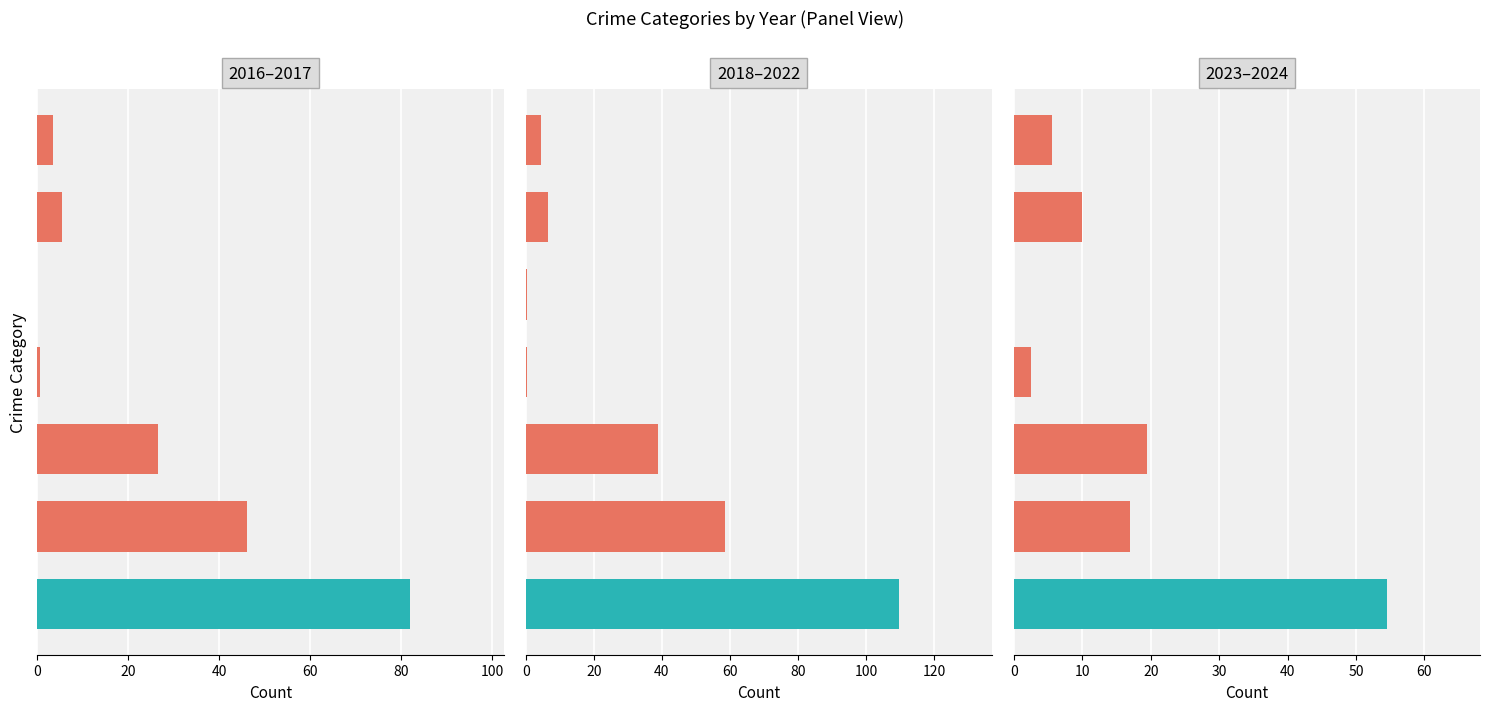

What is the maximum value shown in the chart?

109.5